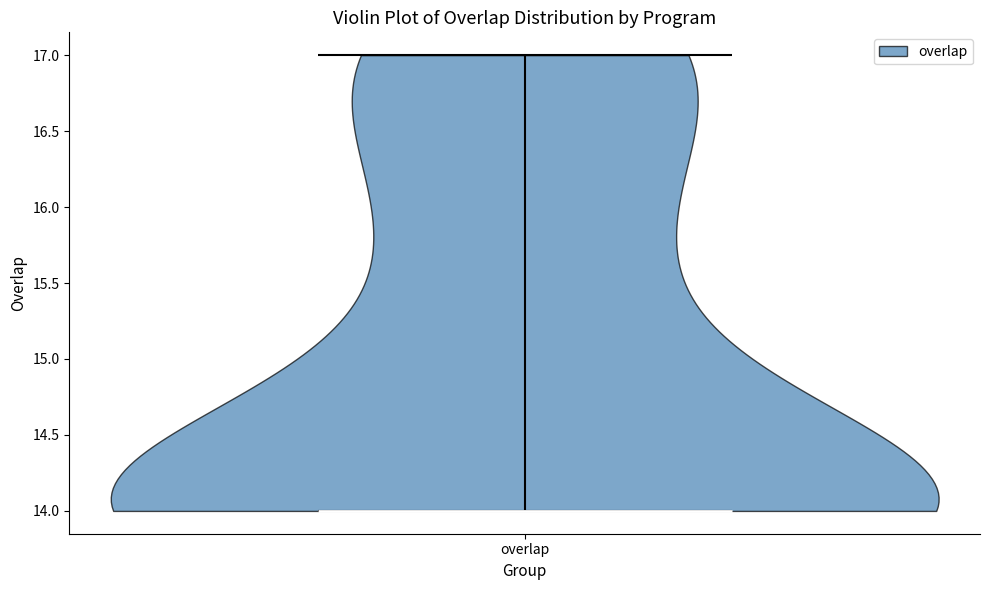

What is the lowest point the violin for overlap reaches on the y-axis? The values are not printed on the chart, so give them approximately, as read against the axis.

14